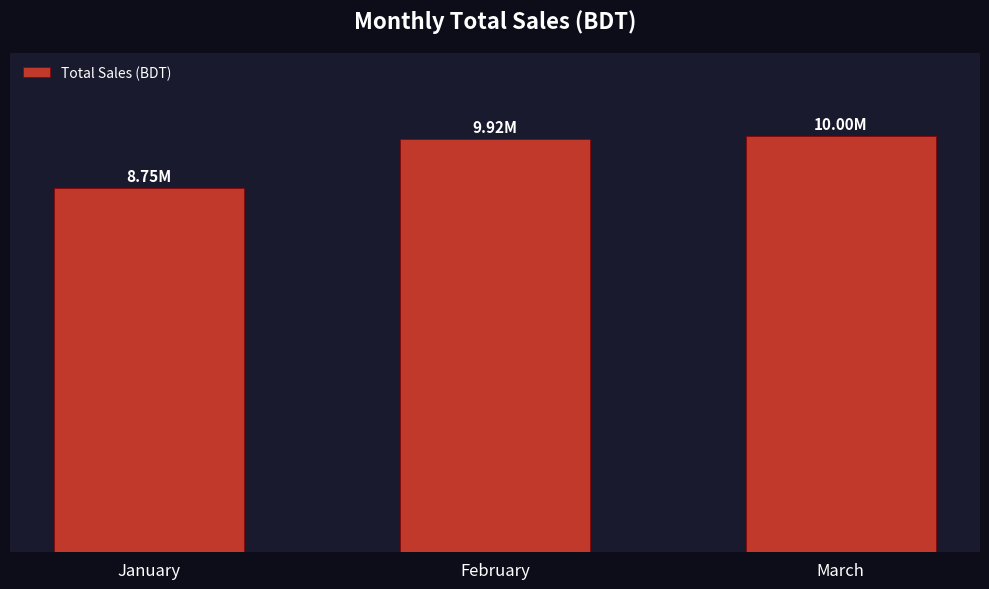

Rank the categories by value from lowest to highest.

January, February, March